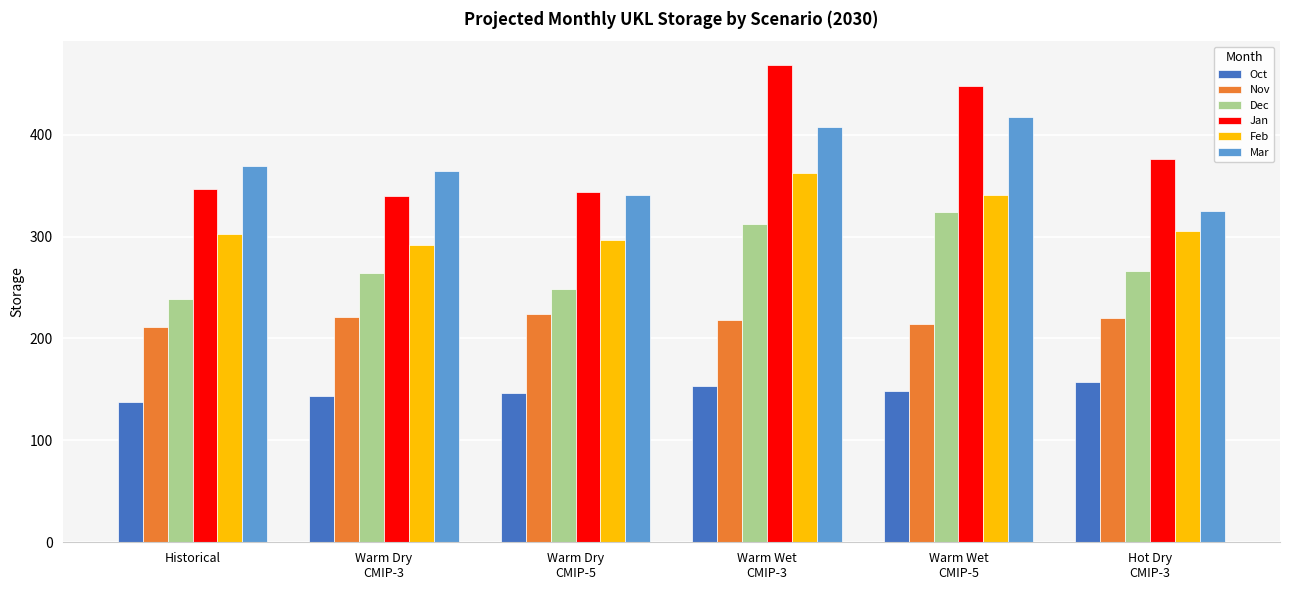

How many distinct data groups are displayed?

6